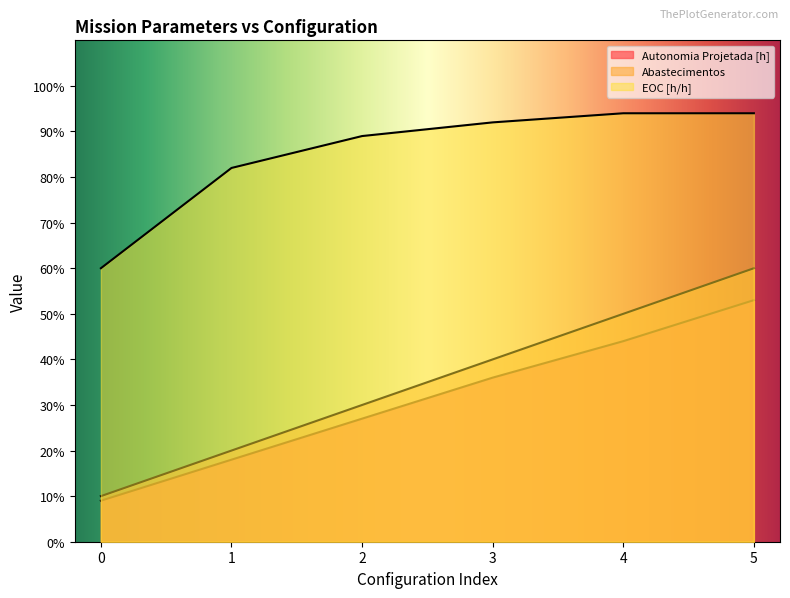

Which has a higher value, 3 or 4?

4